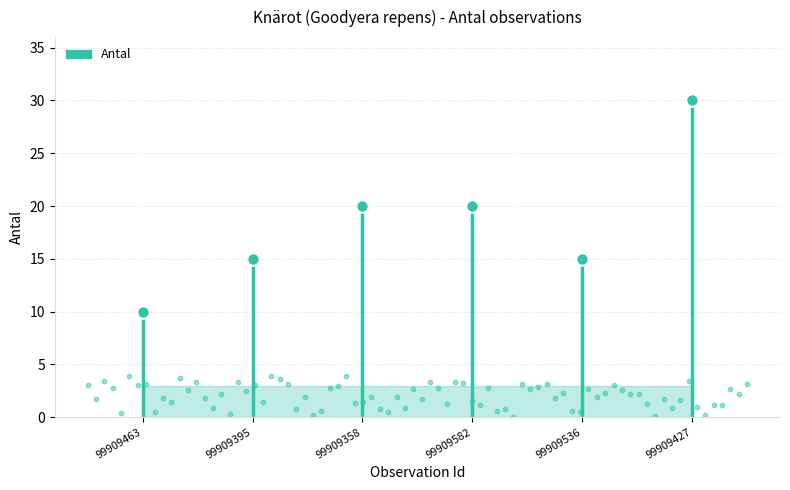

Approximately how many times larger is the value at 99909427 compared to 99909536?

2.0